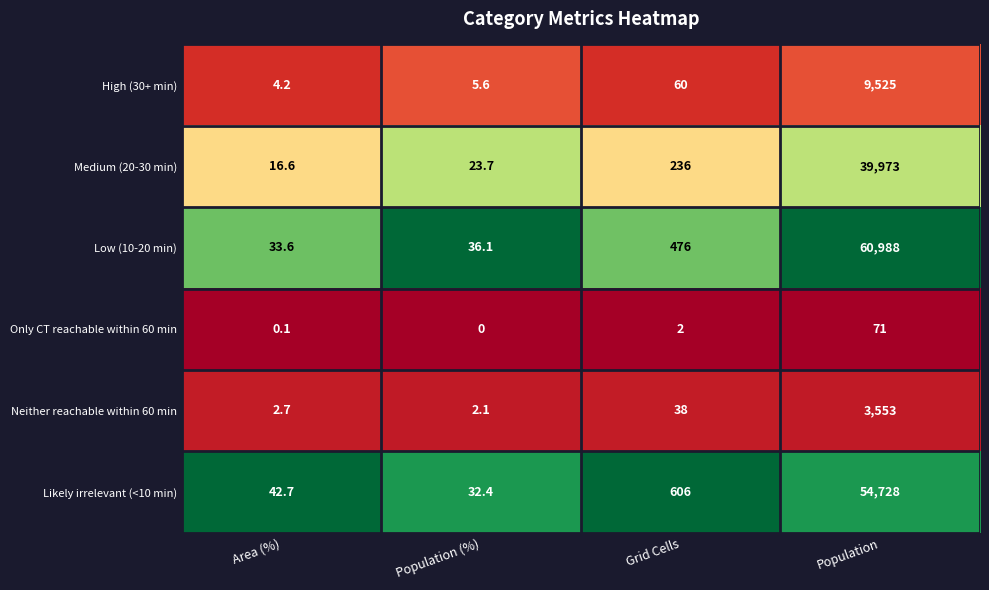

True or false: Medium (20-30 min) has a value of 23.7 at Population (%).

True